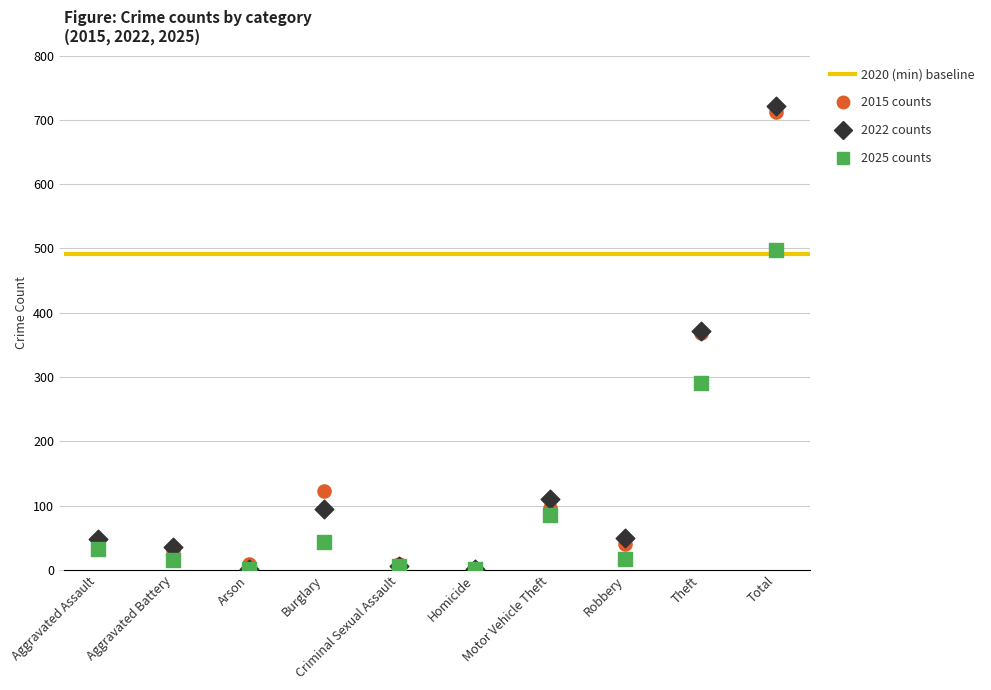

In the 2025 counts series, what Y value is closest to 249?

291